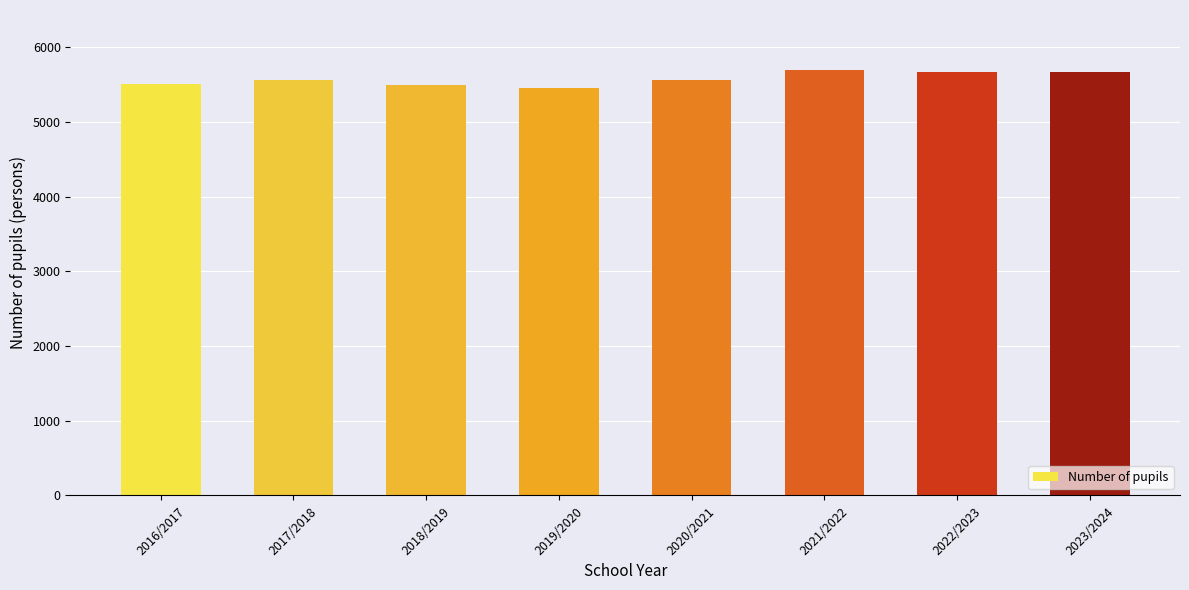

How many series are shown in this chart?

1